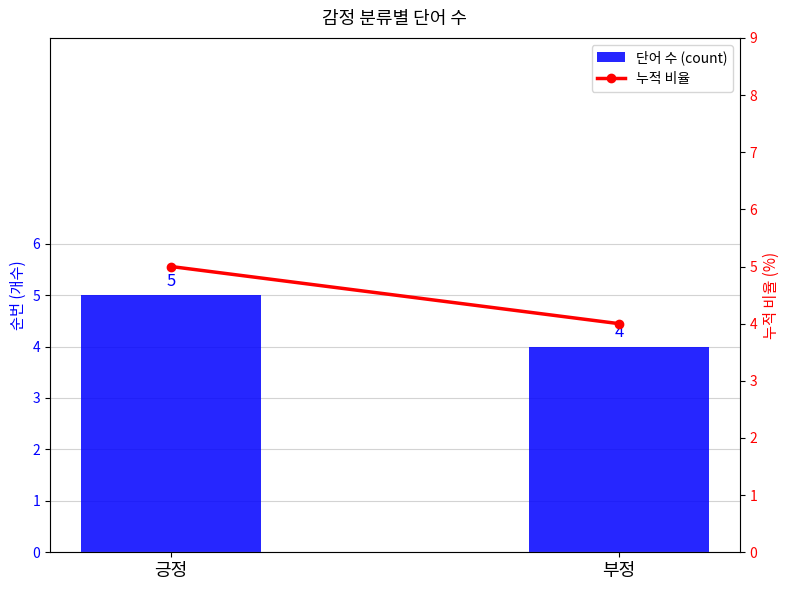

Is it true that 누적 비율 equals 5 at 긍정?

True